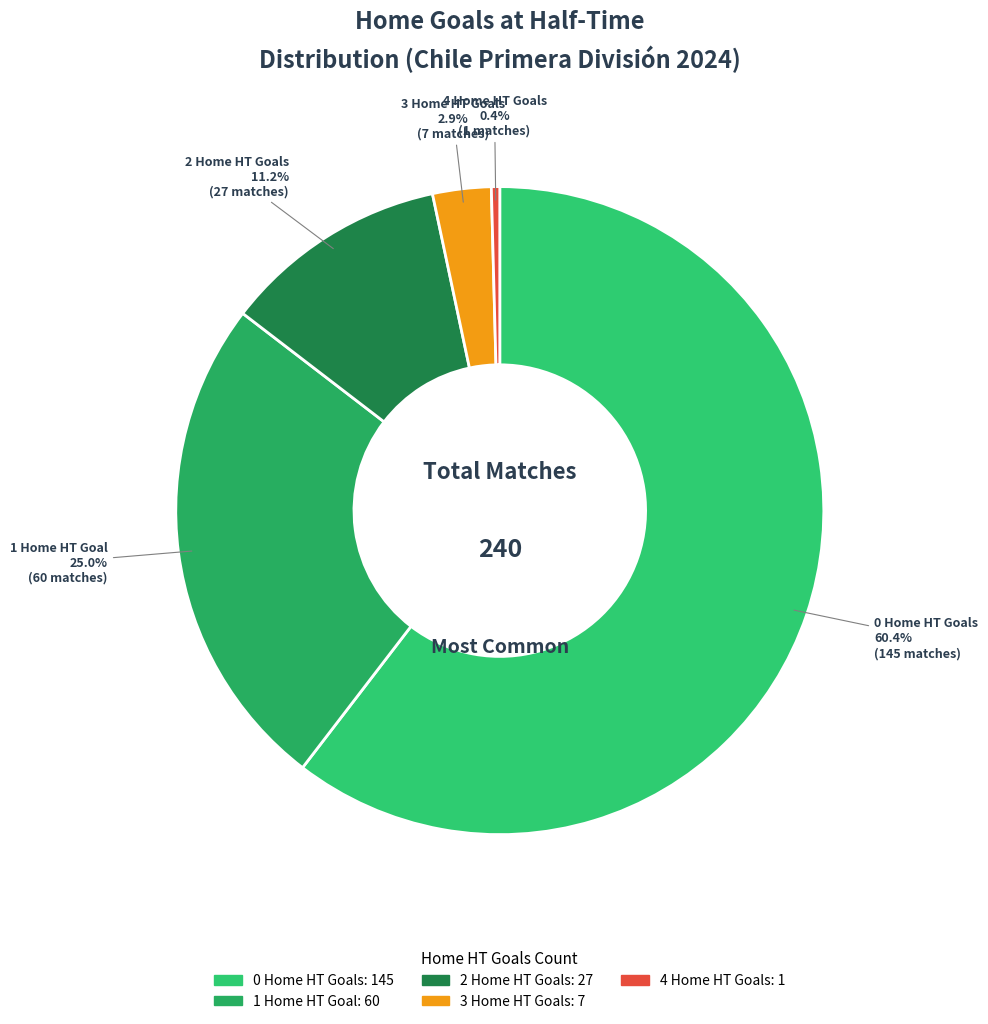

Count the number of slices in the pie.

5